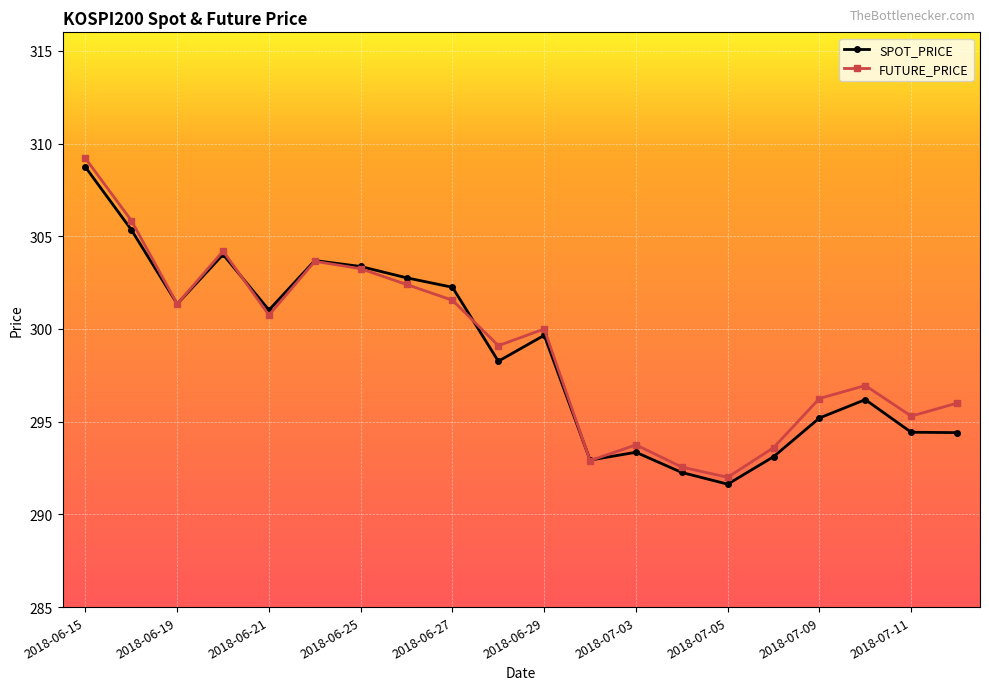

What is the minimum value for FUTURE_PRICE?

292.0